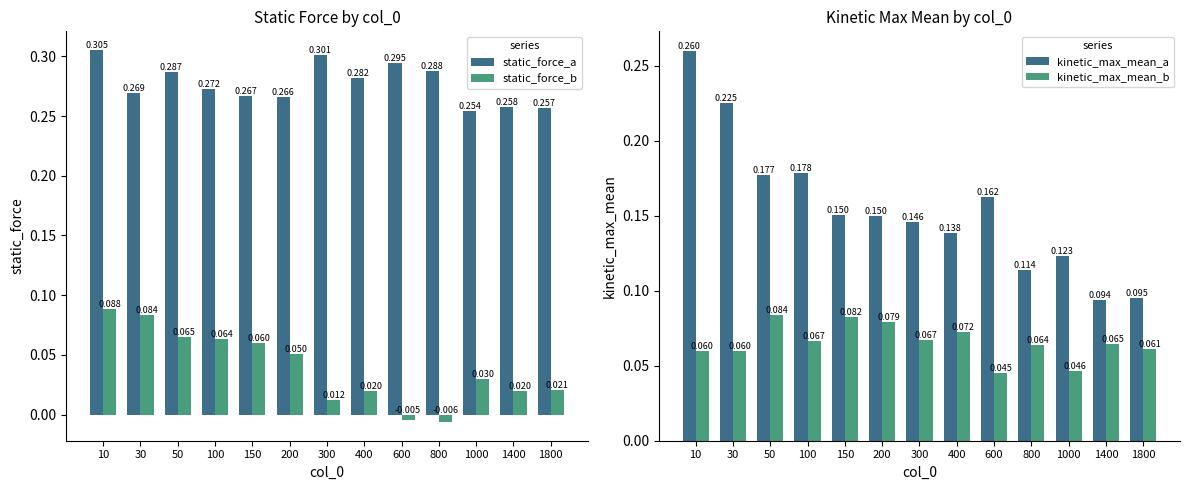

Is the value of static_force_a at 400 greater than the value of kinetic_max_mean_b at 100?

Yes